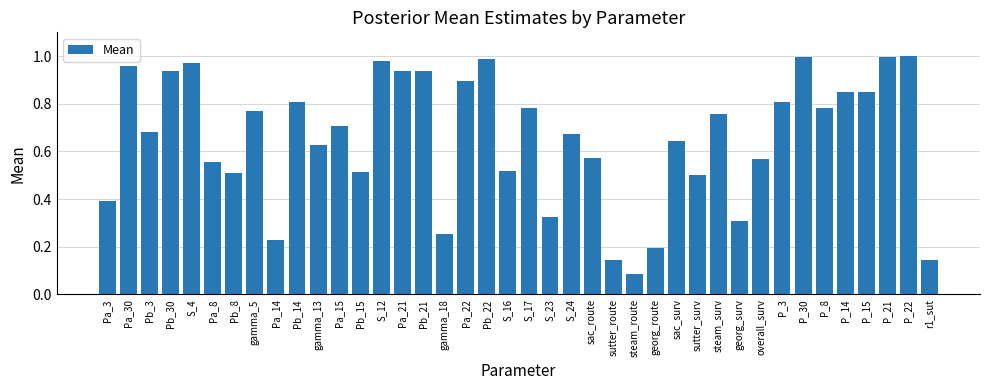

What is the label of the 30th bar from the right?

gamma_13